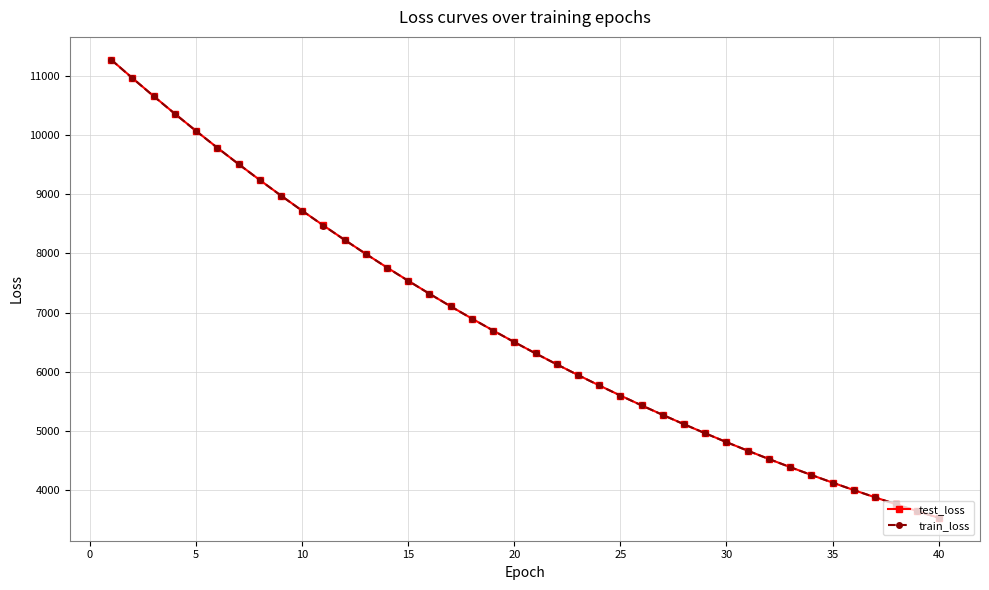

How many data points in test_loss are less than 6499?

20